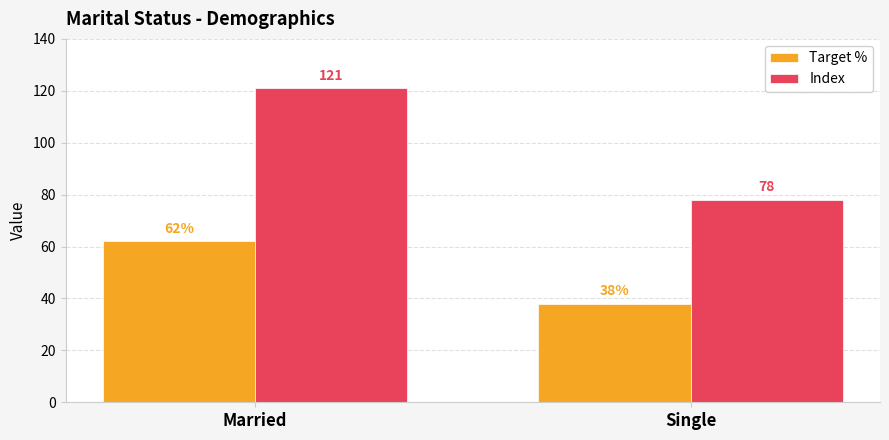

What is the difference between the Target % values at Single and Married?

24